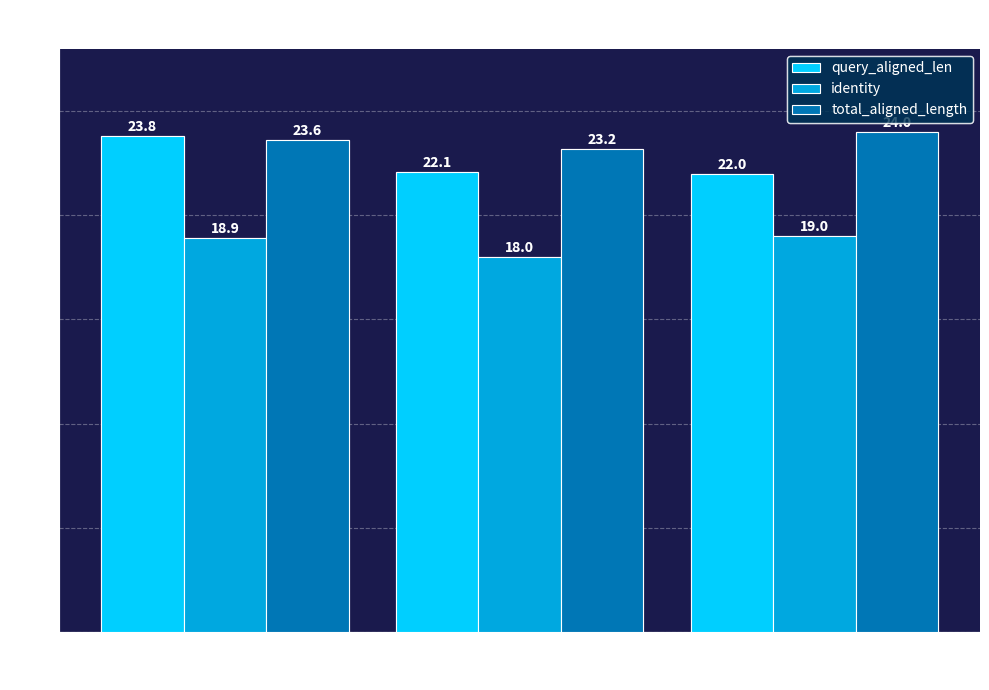

What is the smallest value displayed?

18.0